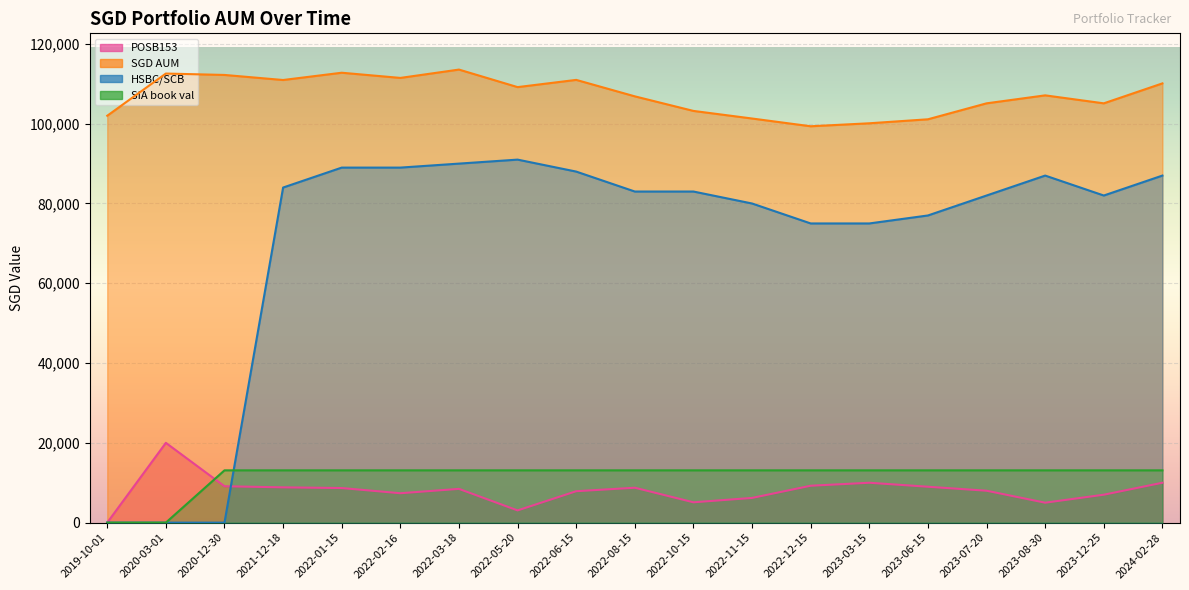

At how many categories does at least one series exceed 82462?

19